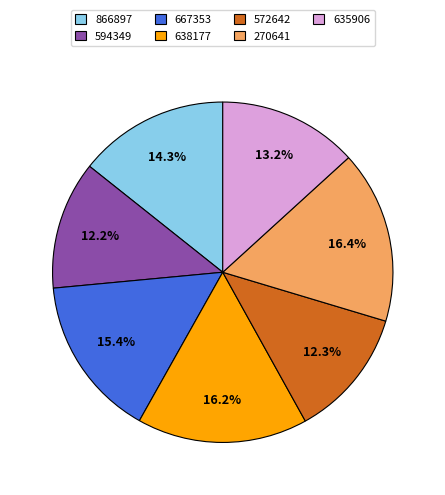

Count the number of slices in the pie.

7